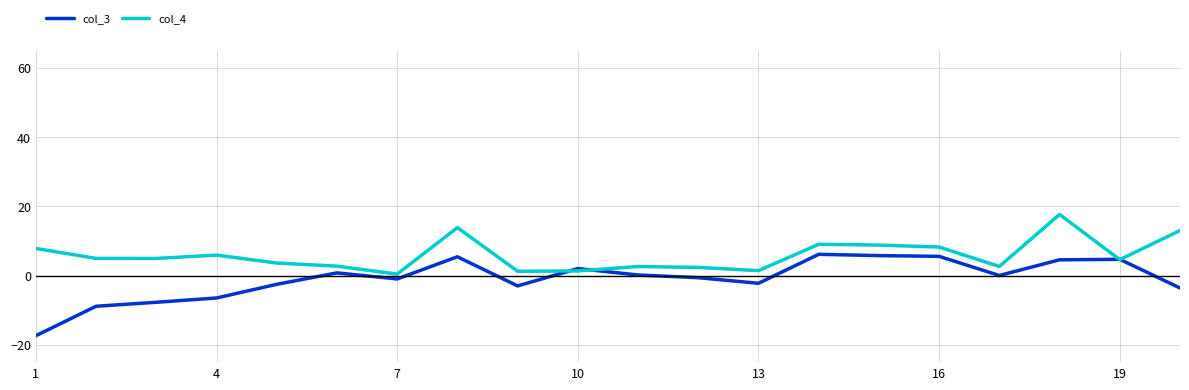

What is the greatest value displayed?

17.7